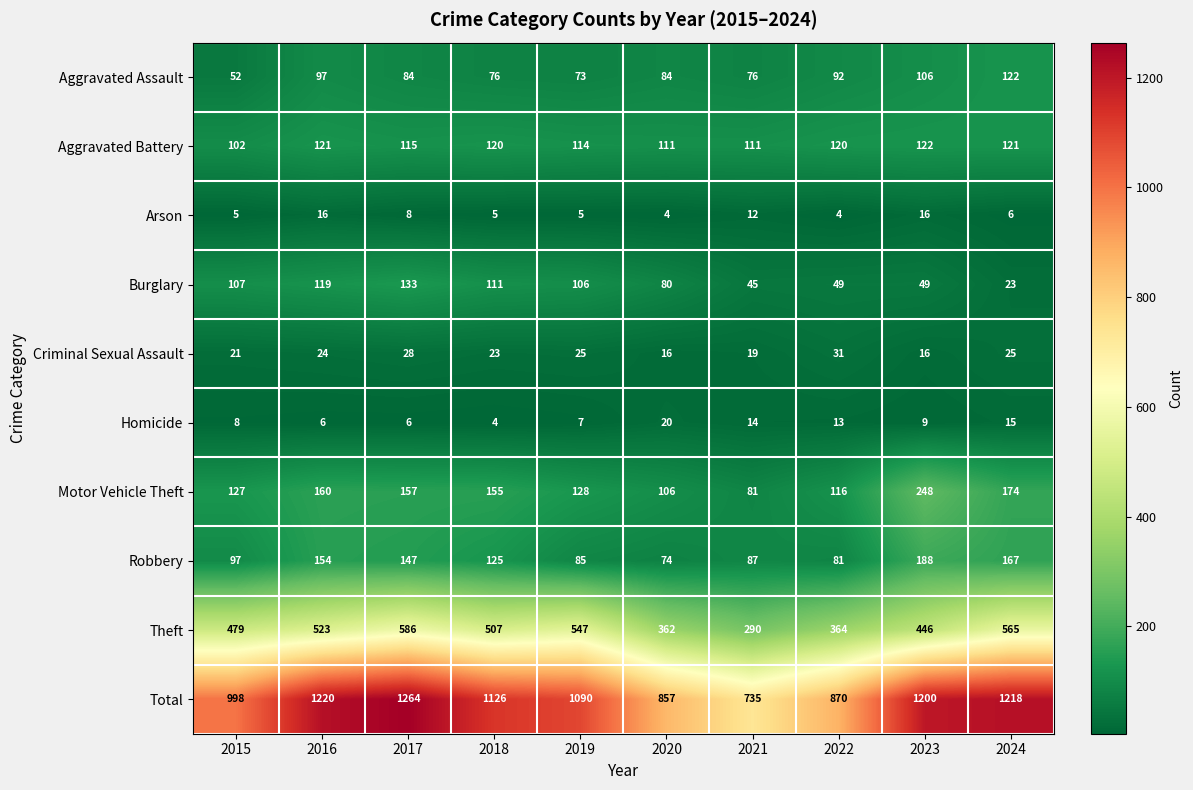

At how many categories does at least one series exceed 336?

10